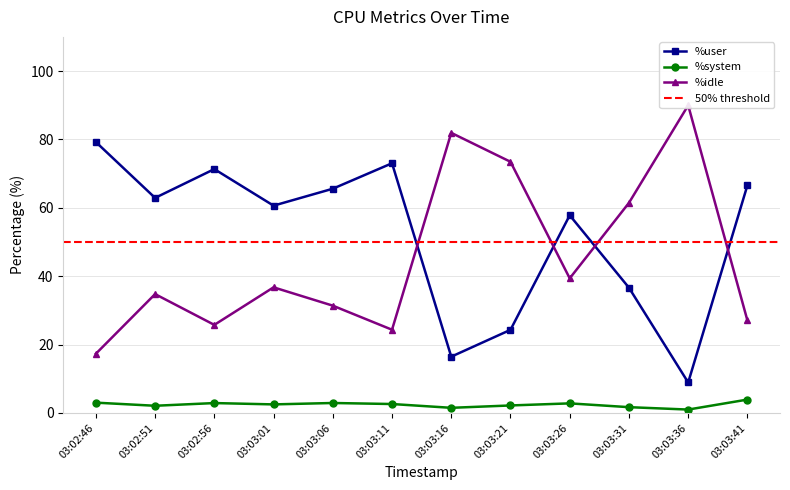

What is the spread (max minus min) of values at 03:03:11?

70.4